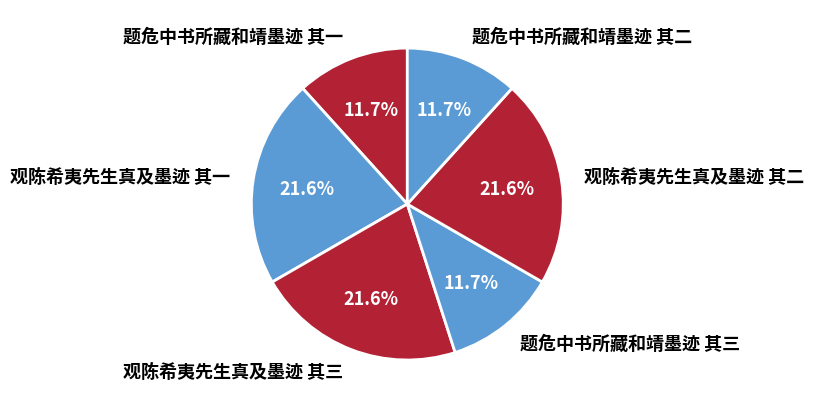

Does 观陈希夷先生真及墨迹 其二 represent more than half of the total?

No